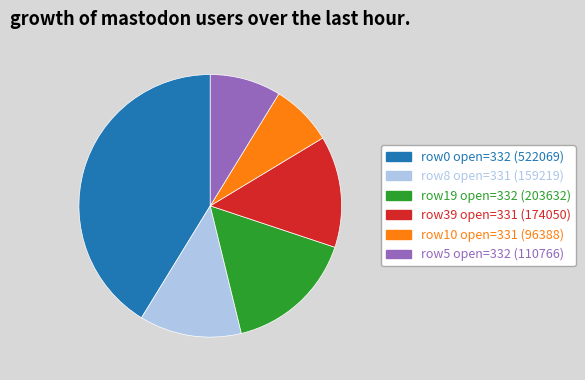

Does any single category account for the majority?

No